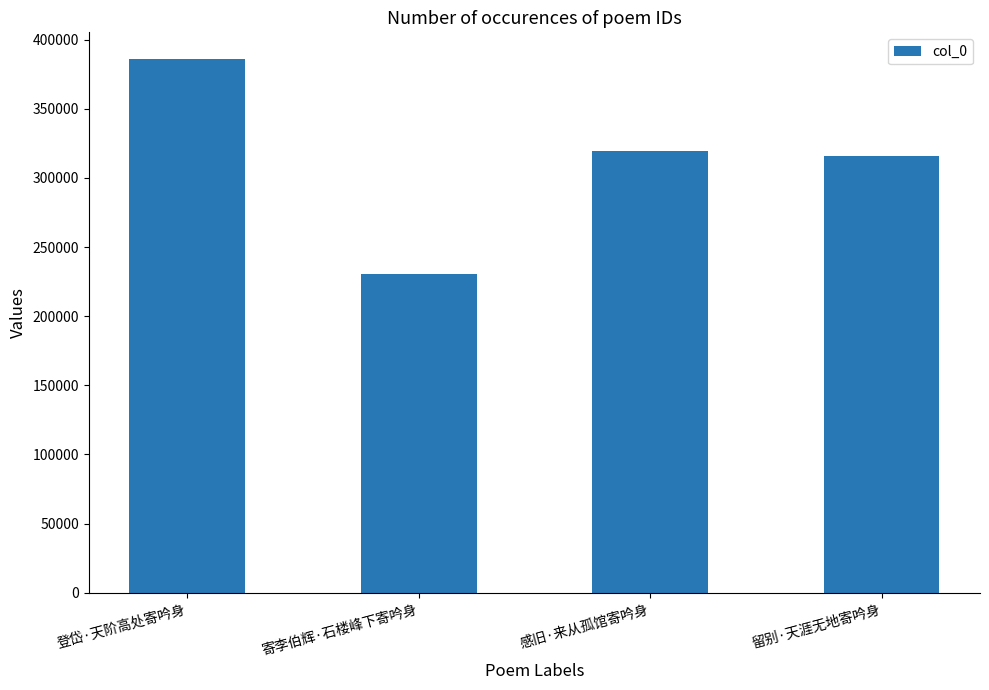

How many distinct data groups are displayed?

1